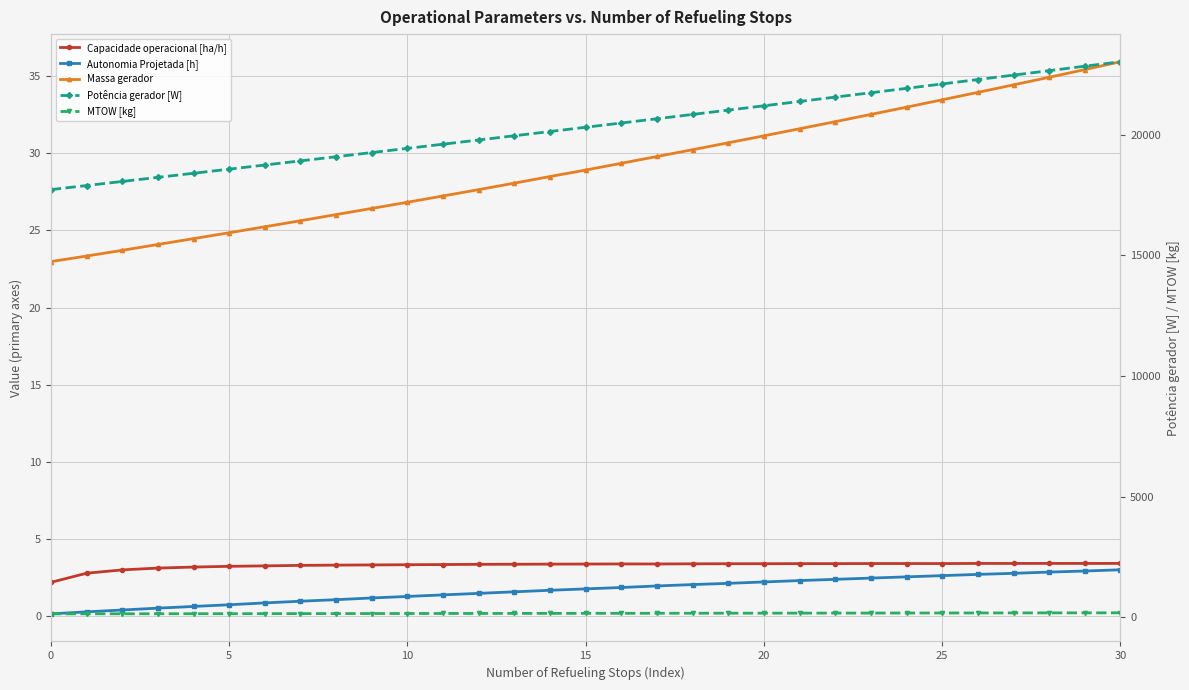

What is the value of the Massa gerador point at the 18th from the left?

29.8